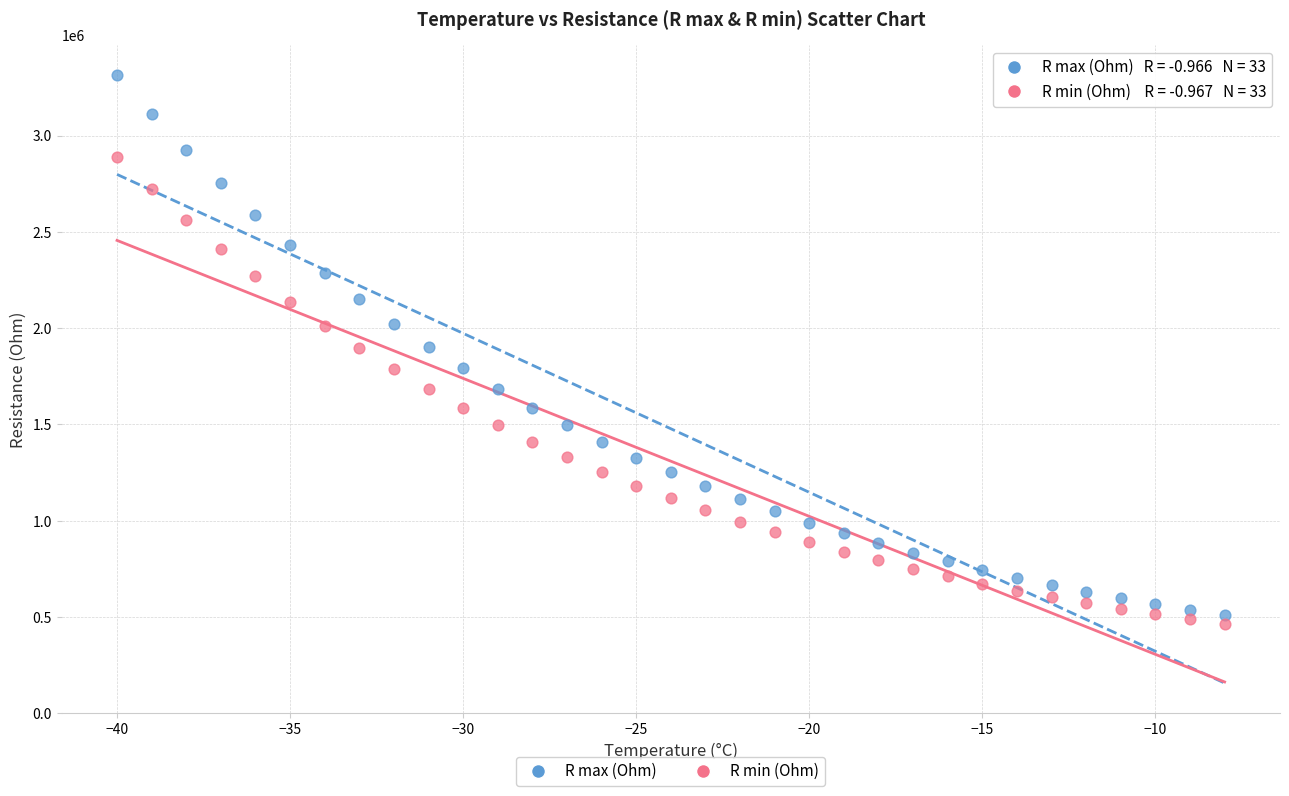

Which series has the largest Y range (max minus min)?

R max (Ohm)